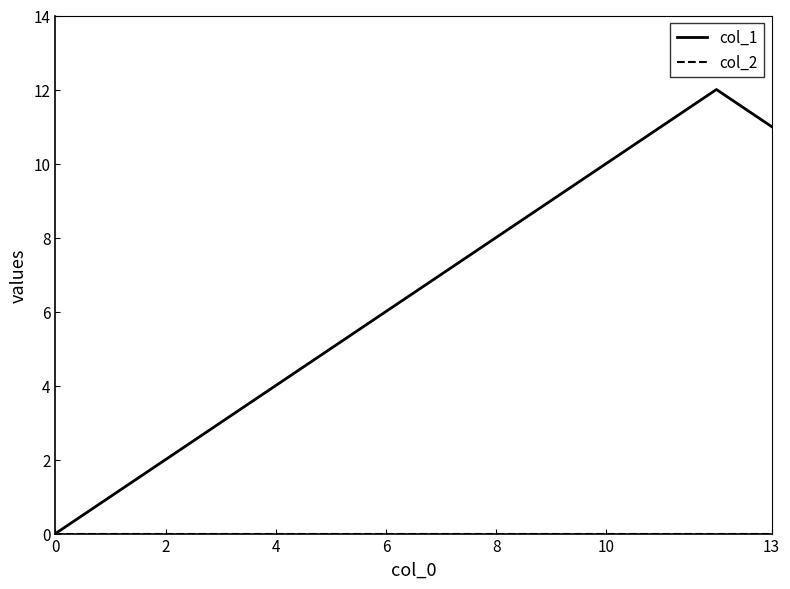

Which series has the largest range (max minus min)?

col_1